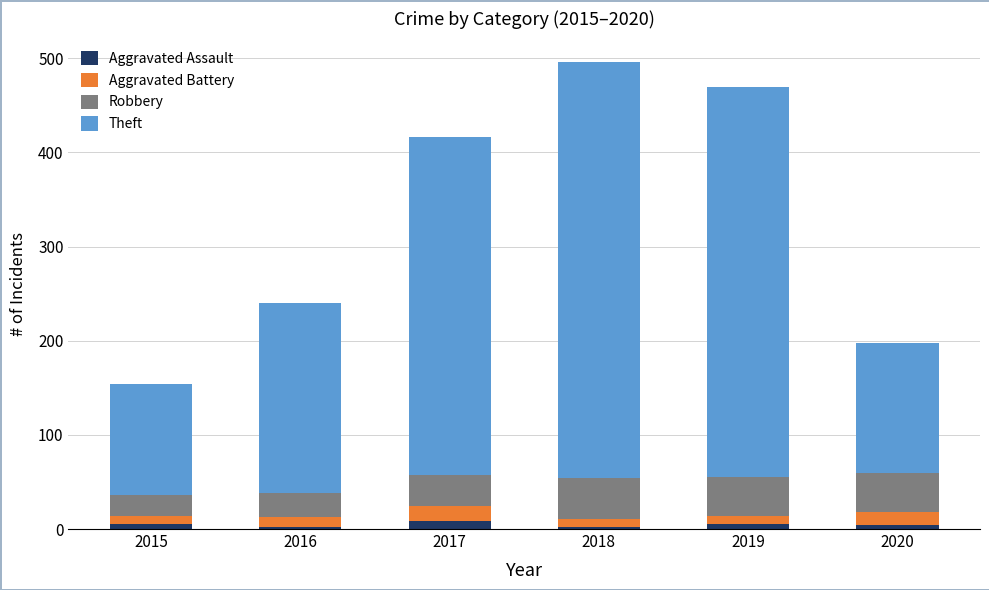

Which series has the largest total across all categories?

Theft